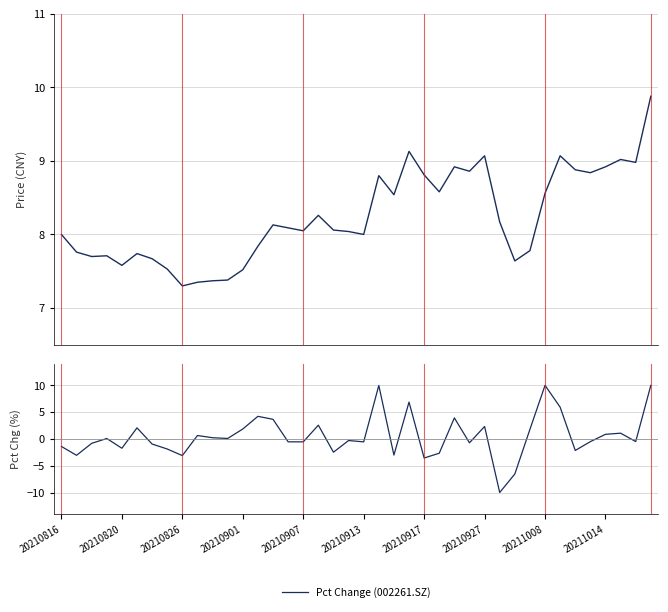

Is it true that Close Price equals 3.3 at 20210913?

False